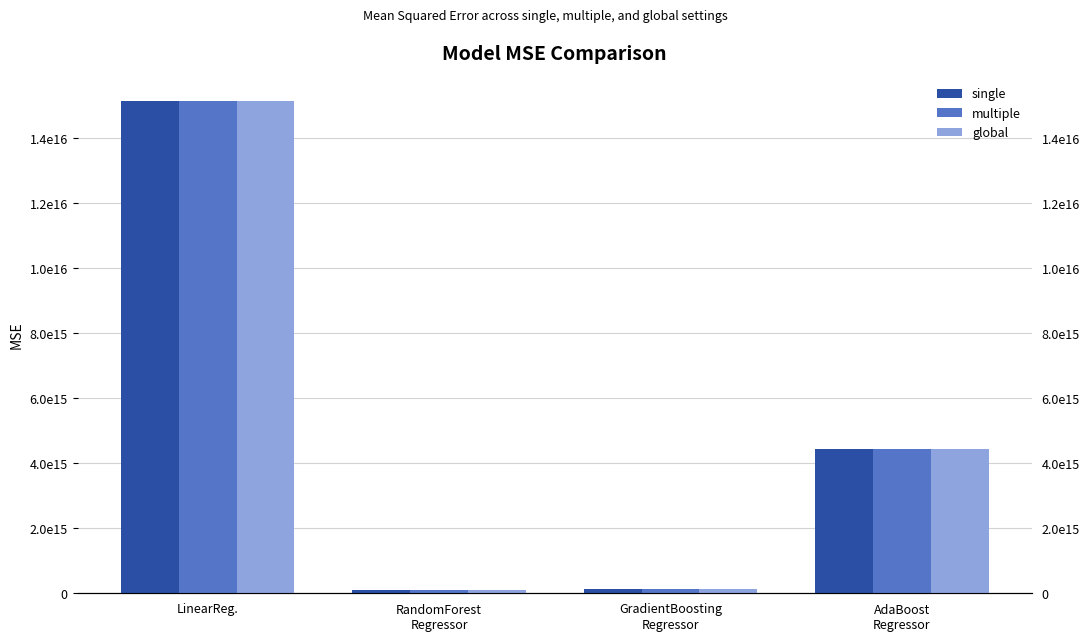

Which series has the largest total across all categories?

single